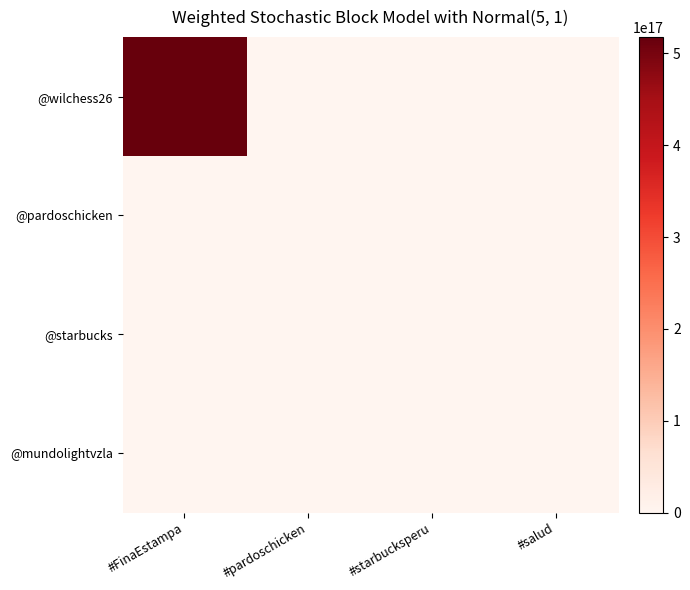

Which label corresponds to the largest value in the chart?

#FinaEstampa